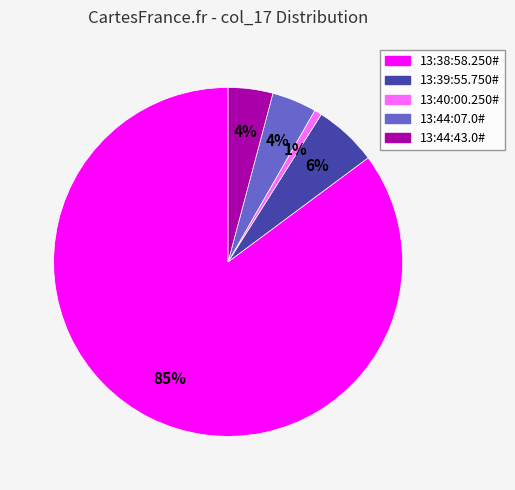

How many segments does this pie chart have?

5